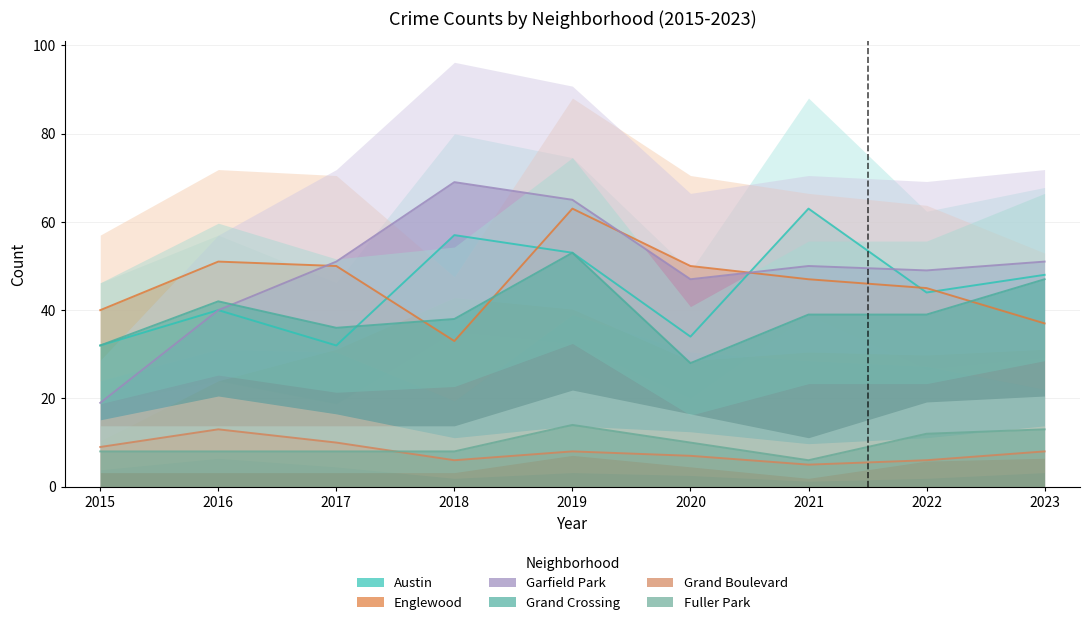

Where is the first local minimum for Garfield Park?

2020